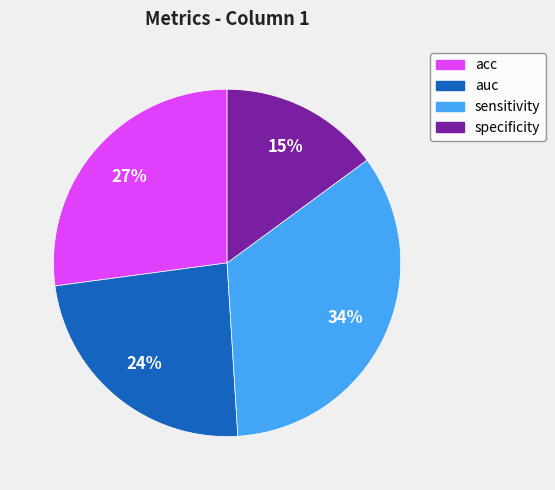

True or false: auc accounts for 24% of the total.

True